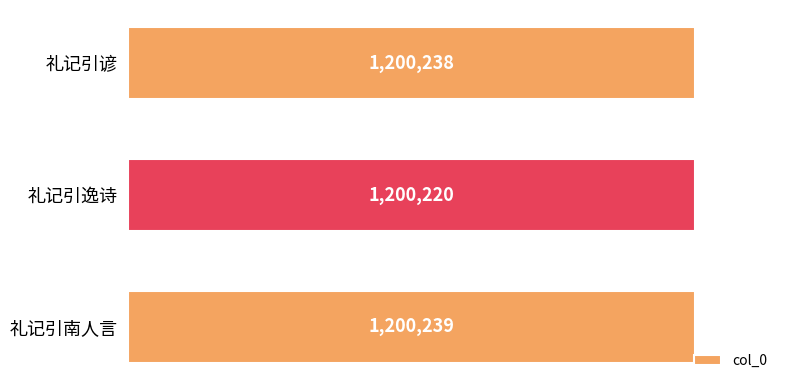

What position from the top is 礼记引谚?

1